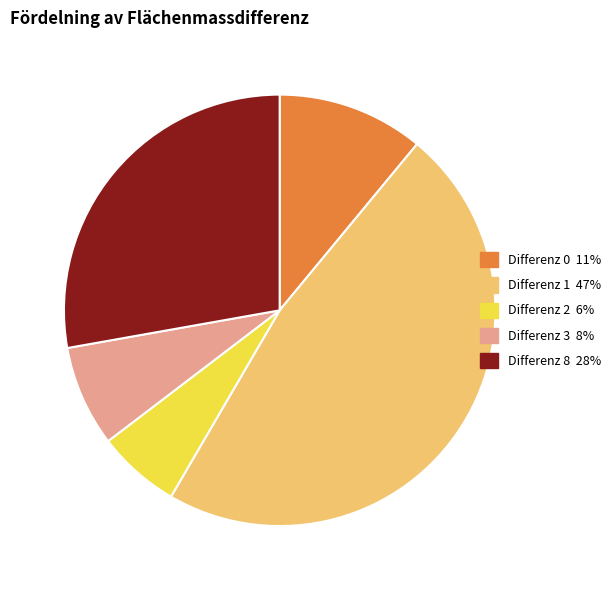

Does any single category account for the majority?

No